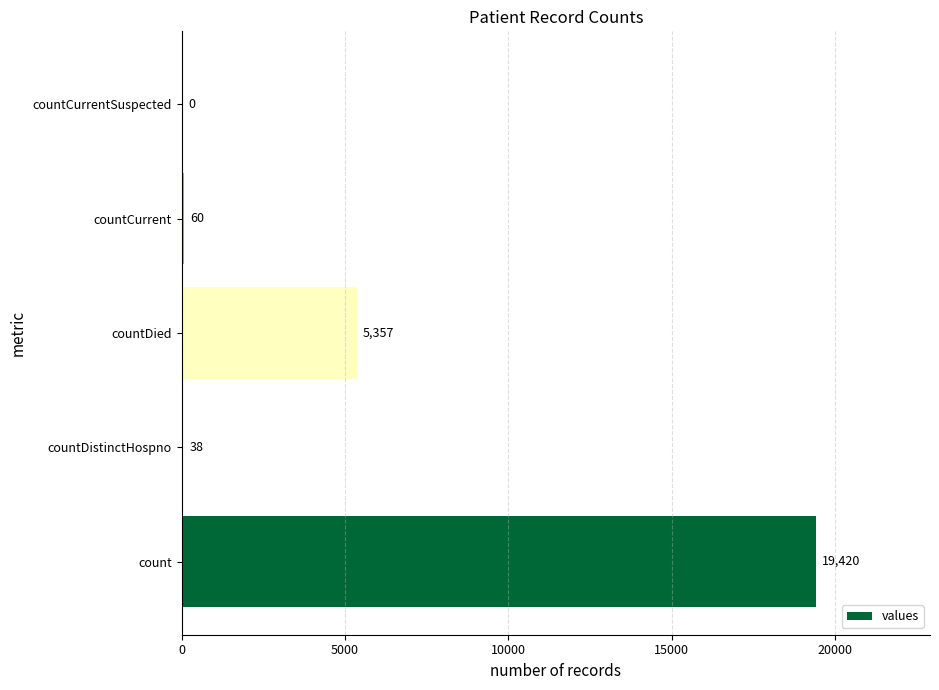

Are the bars grouped side by side (vs. stacked)?

No